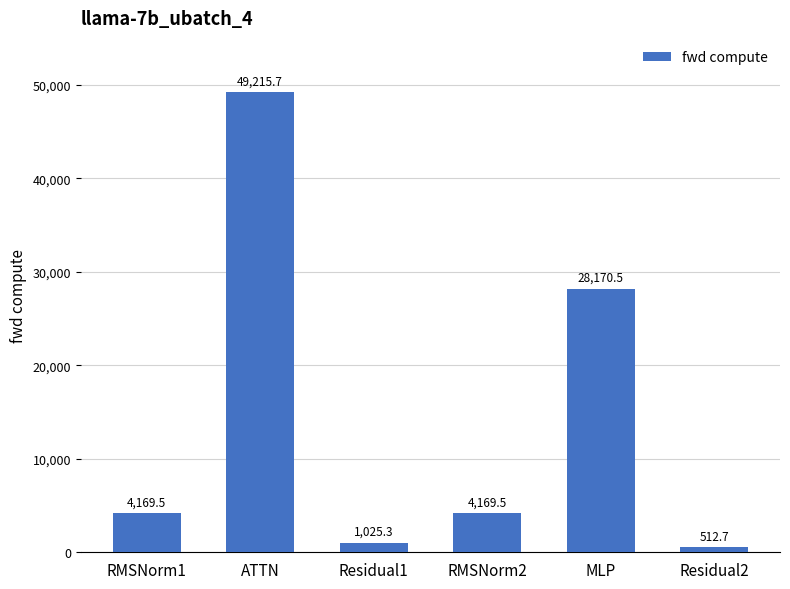

What is the label of the 2nd bar from the right?

MLP